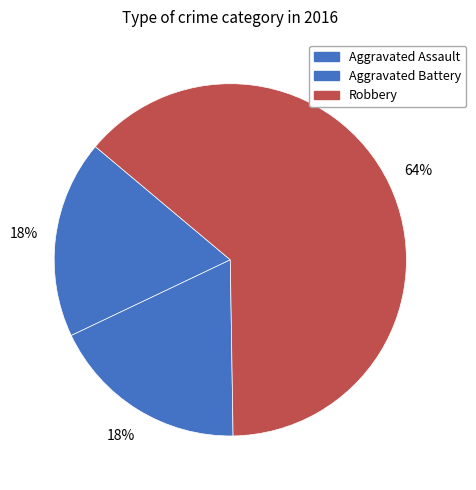

Which category accounts for the majority?

Robbery